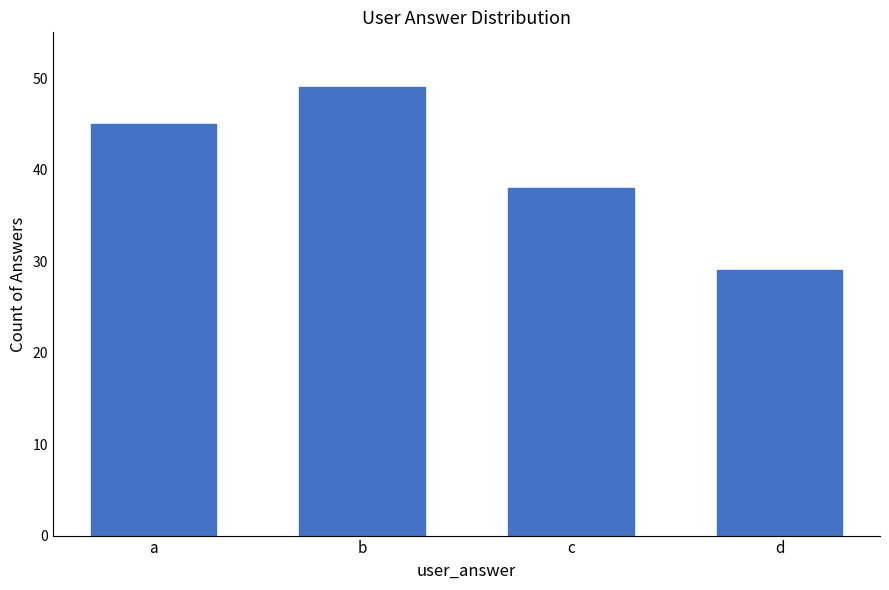

What value does the data have at c, to the nearest 10?

40